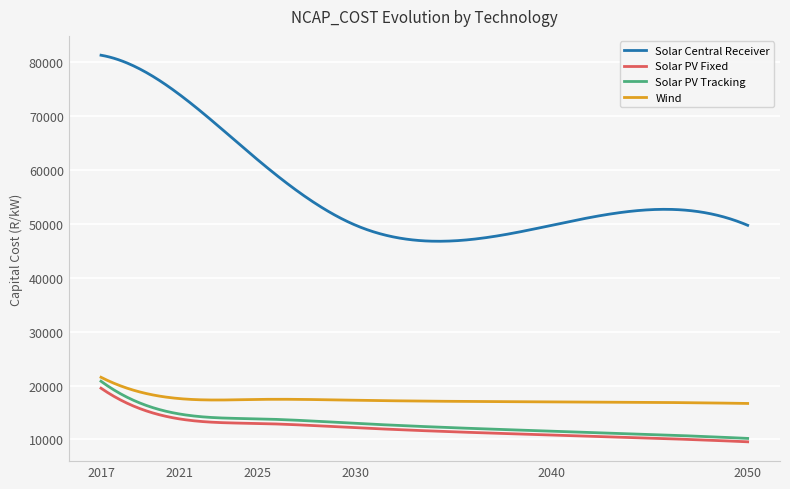

How many categories are shown in the chart?

6